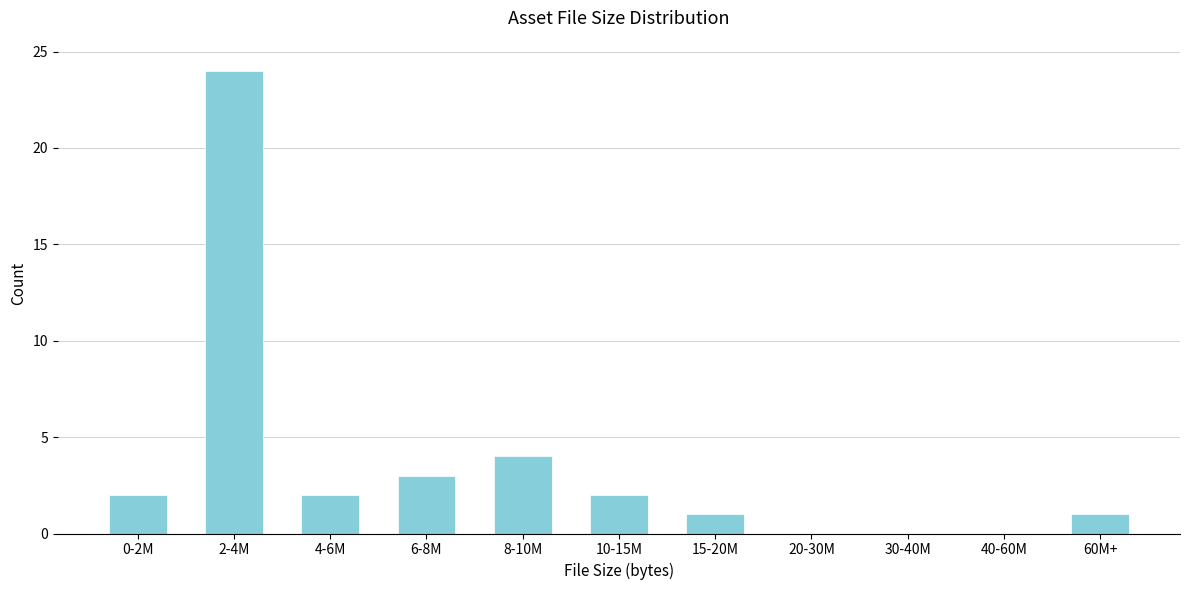

Reading left to right, extract all data points from this chart.

0-2M=2	2-4M=24	4-6M=2	6-8M=3	8-10M=4	10-15M=2	15-20M=1	20-30M=0	30-40M=0	40-60M=0	60M+=1